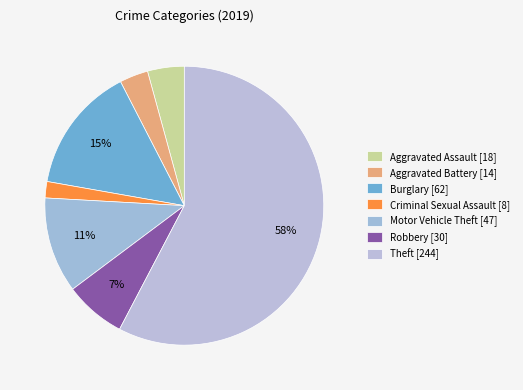

How many segments does this pie chart have?

7